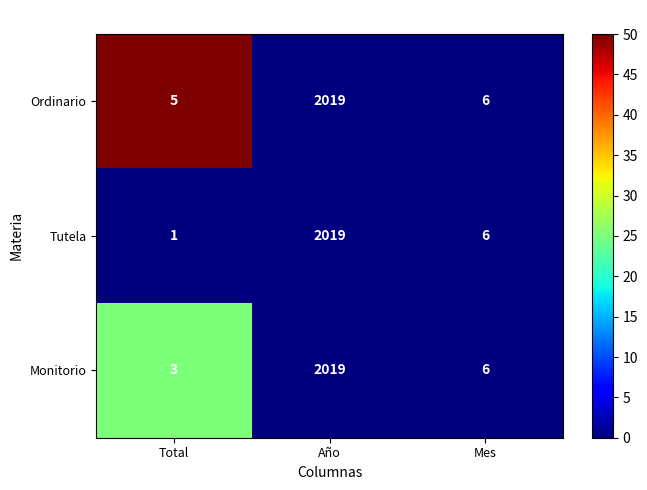

The Tutela series shows 0 at Total. True or false?

False